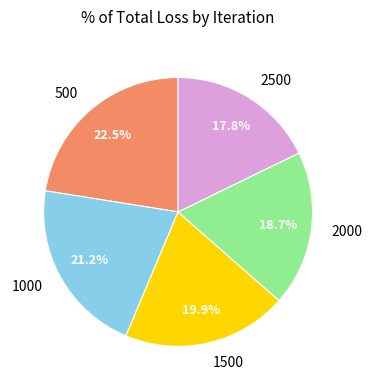

What percentage do 500 and 2500 together represent?

40.3%